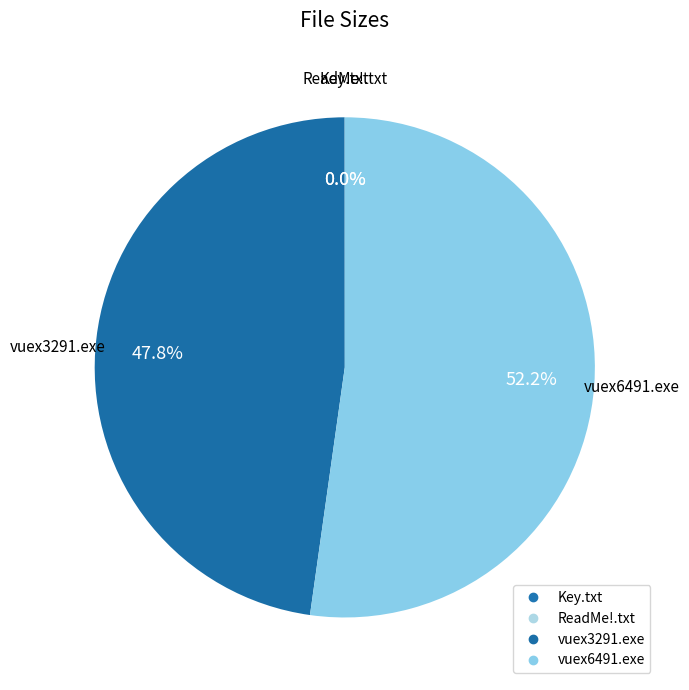

To the nearest percent, what is the average slice percentage?

25%